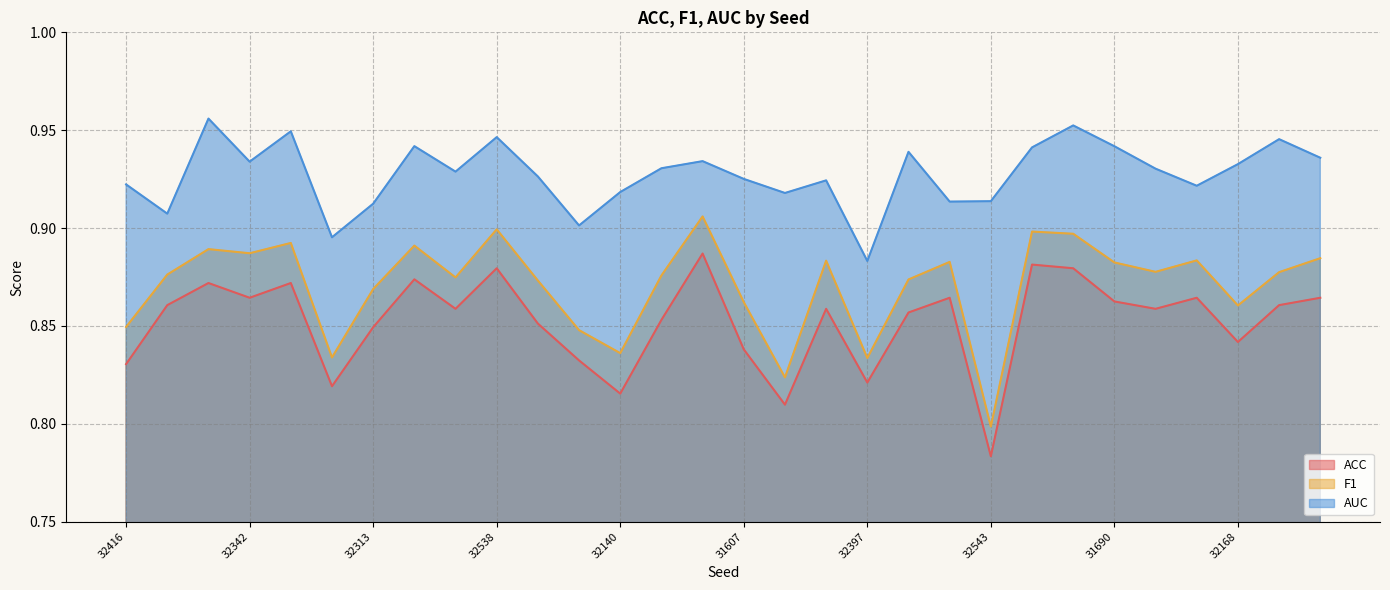

Between 32487 and 31956, which series saw the biggest shift?

ACC